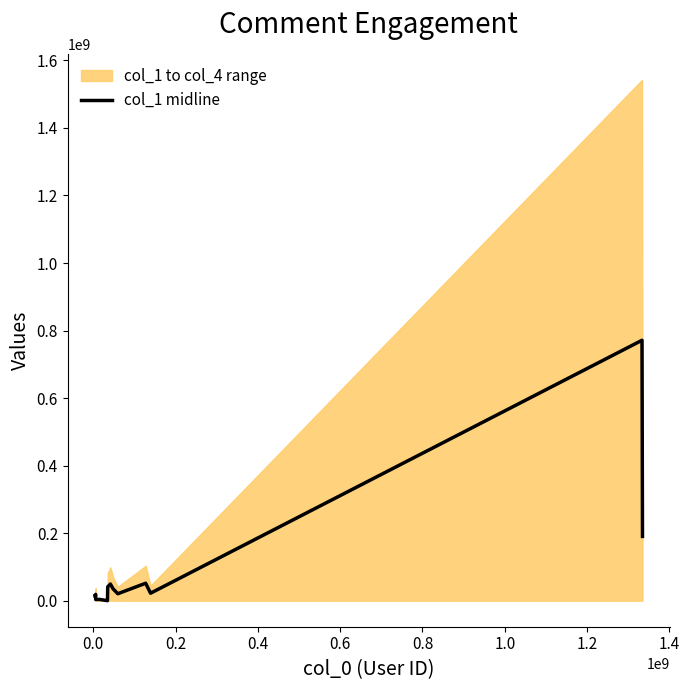

What is the minimum value shown in the chart?

36372.0